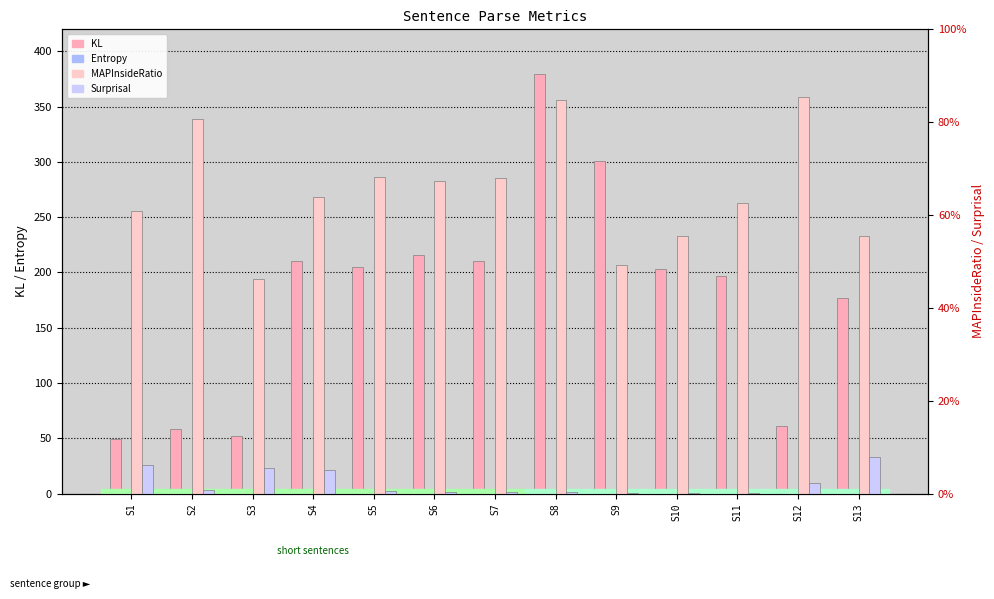

Is it true that Entropy equals 2.8 at S3?

False